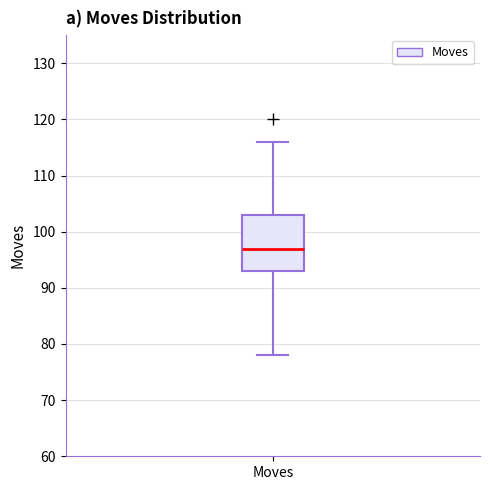

Read this box plot against the y-axis: the position of the median line, the range covered by the box, and the ends of both whiskers. The values are not printed on the chart, so give them approximately, as read against the axis.

median 97, box 93 to 103, whiskers 78 to 116